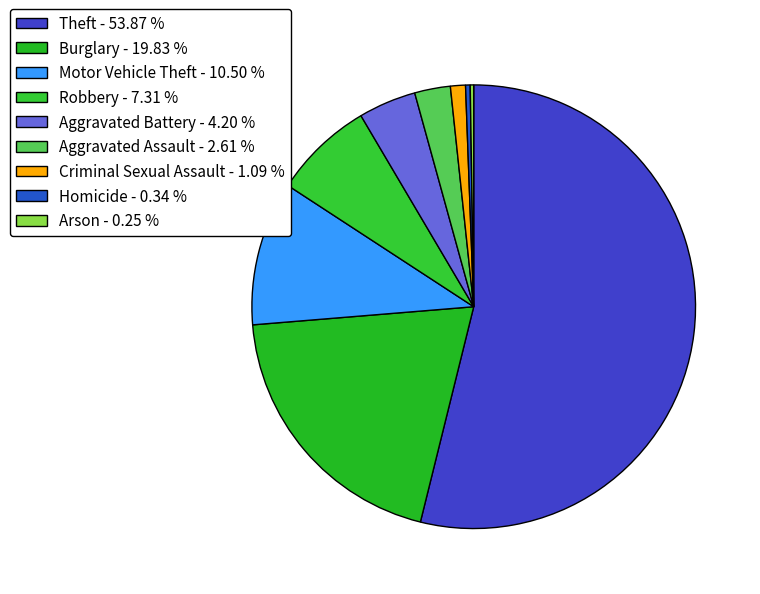

Is it true that Burglary is 6% of the pie?

False